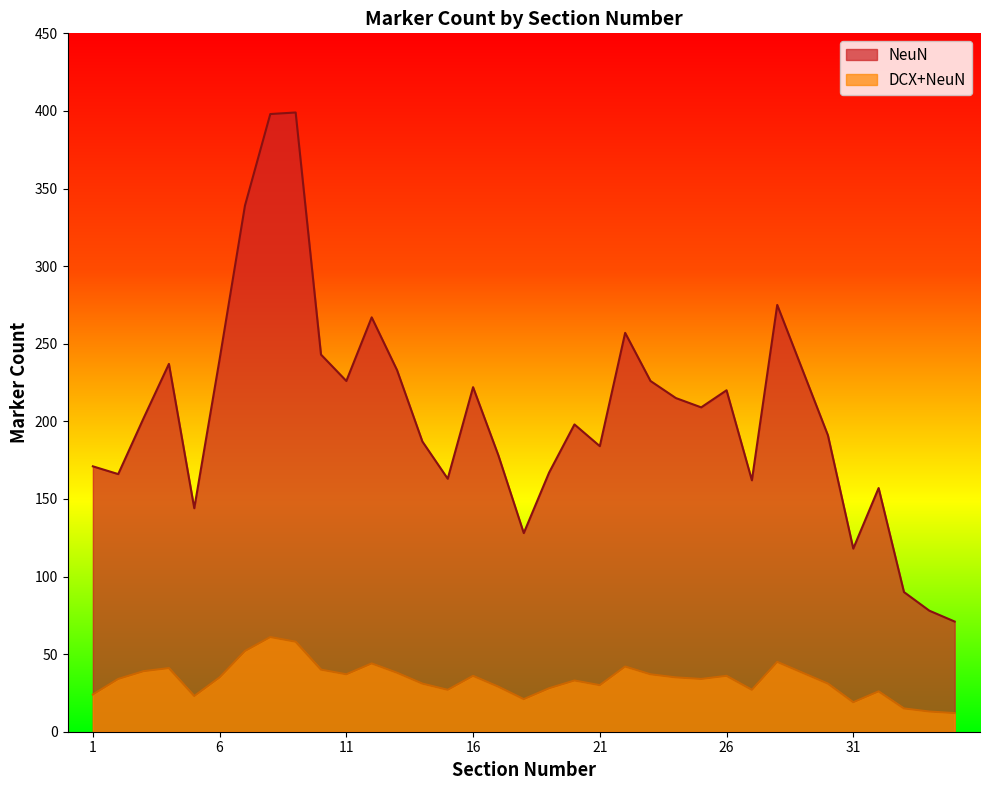

Count the number of categories in the chart.

35